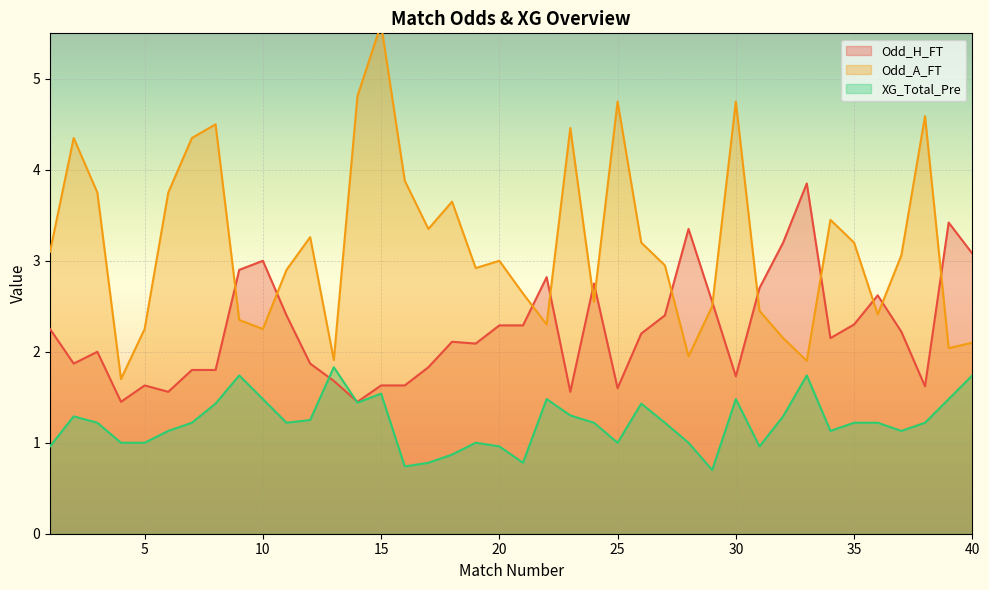

Where is Odd_H_FT nearest to the value 2?

3